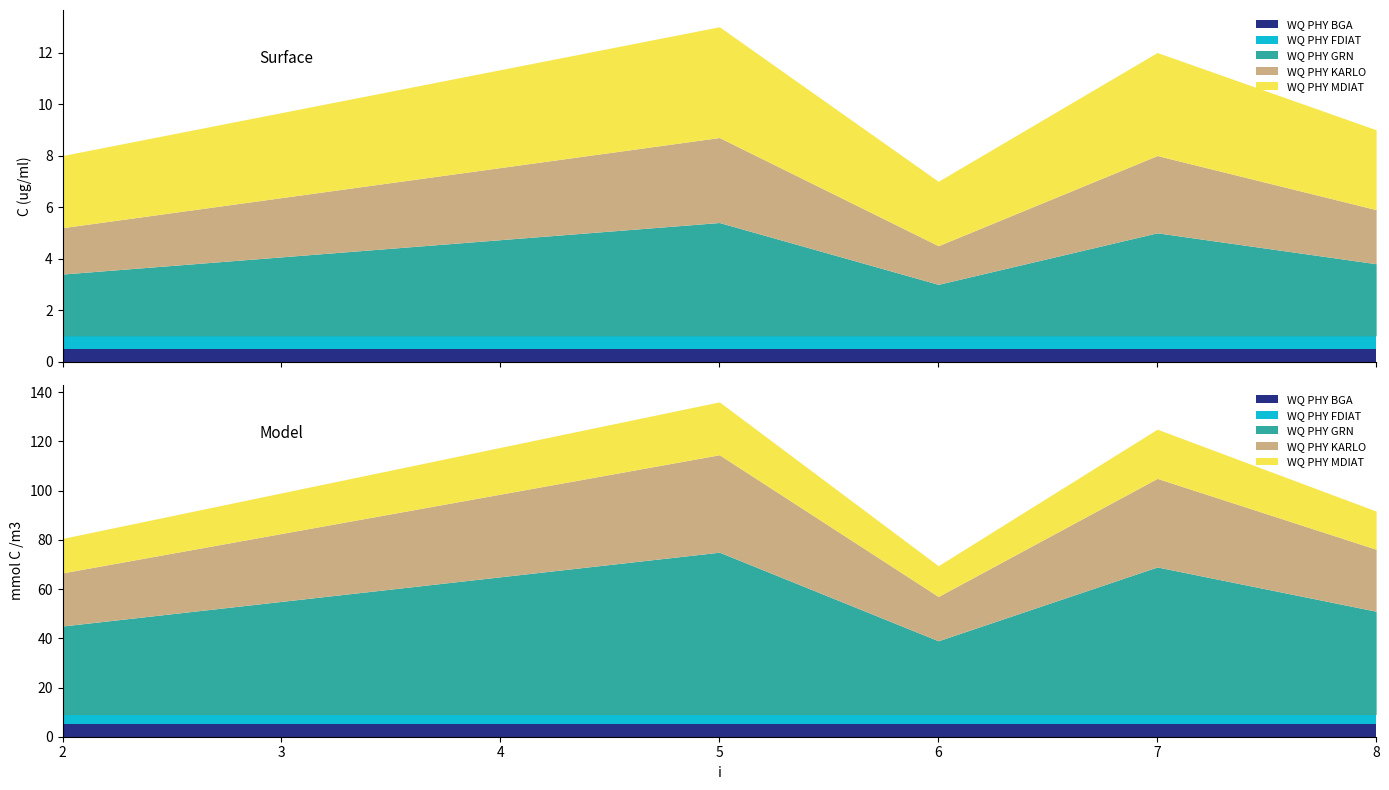

Does the chart display data point markers on the line(s)?

No